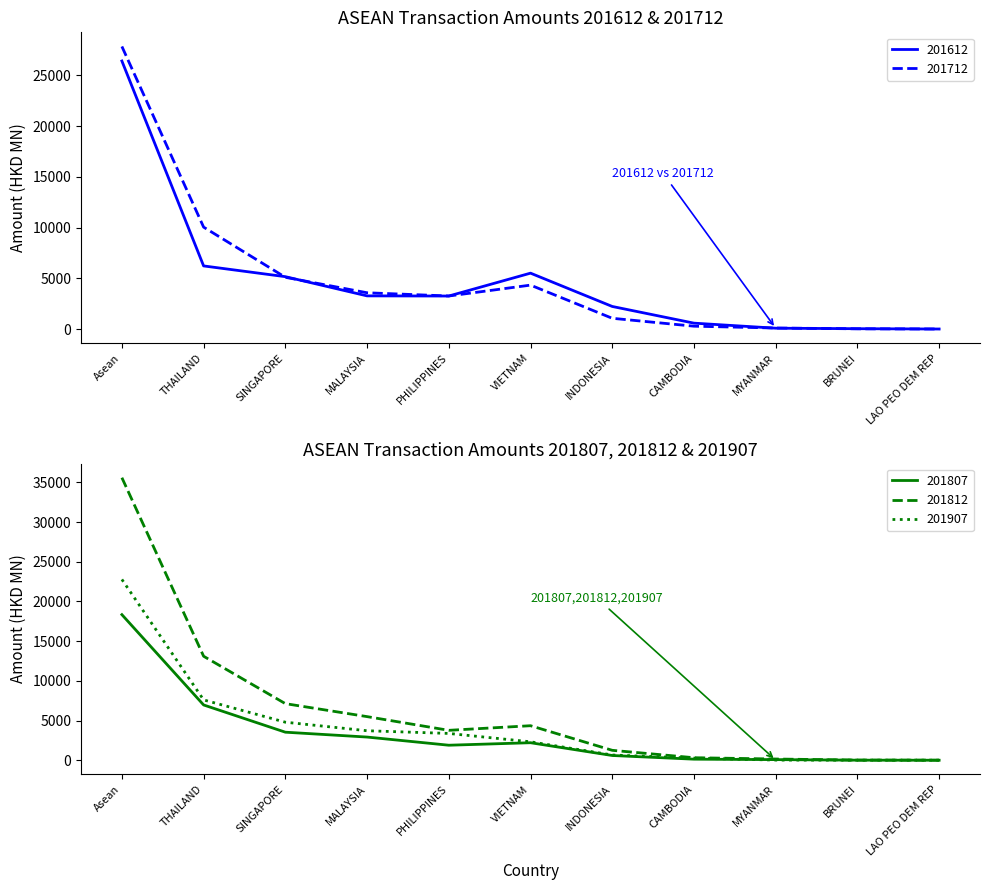

What is the value of the 201907 point at the 8th from the left?

267.5